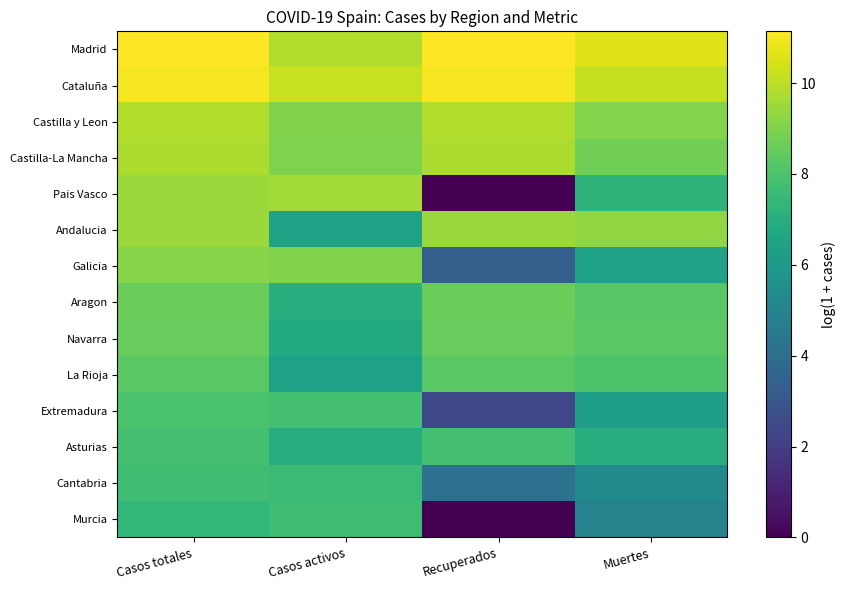

At how many categories does at least one series exceed 8?

4